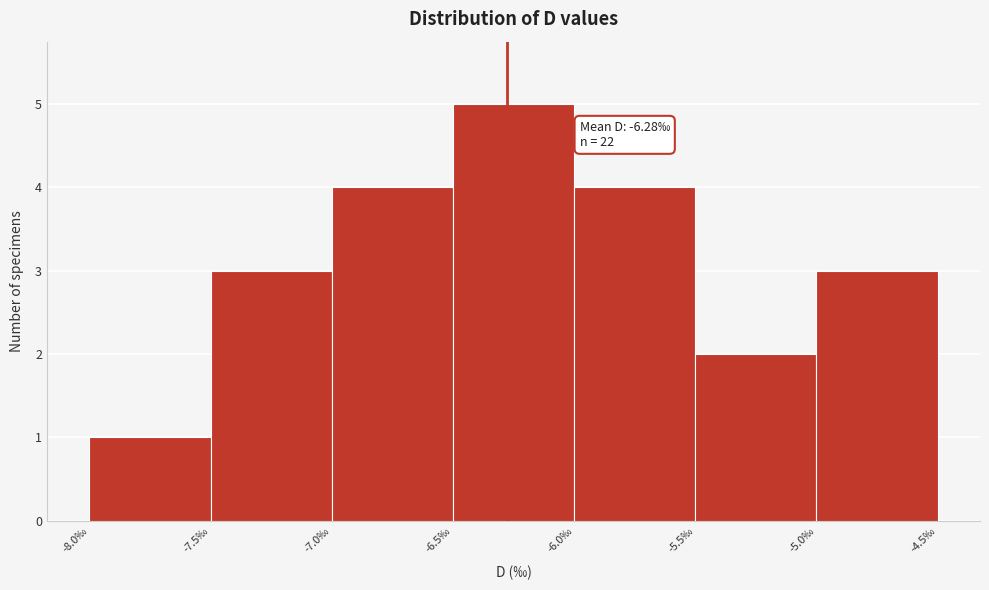

Which range on the x-axis has the tallest bar?

-6.5 to -6.0